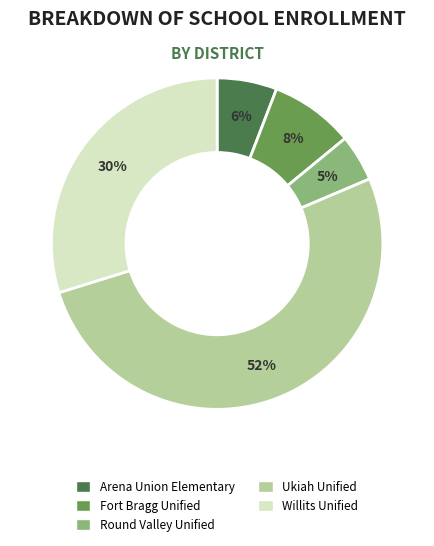

Which has a higher value, Fort Bragg Unified or Willits Unified?

Willits Unified